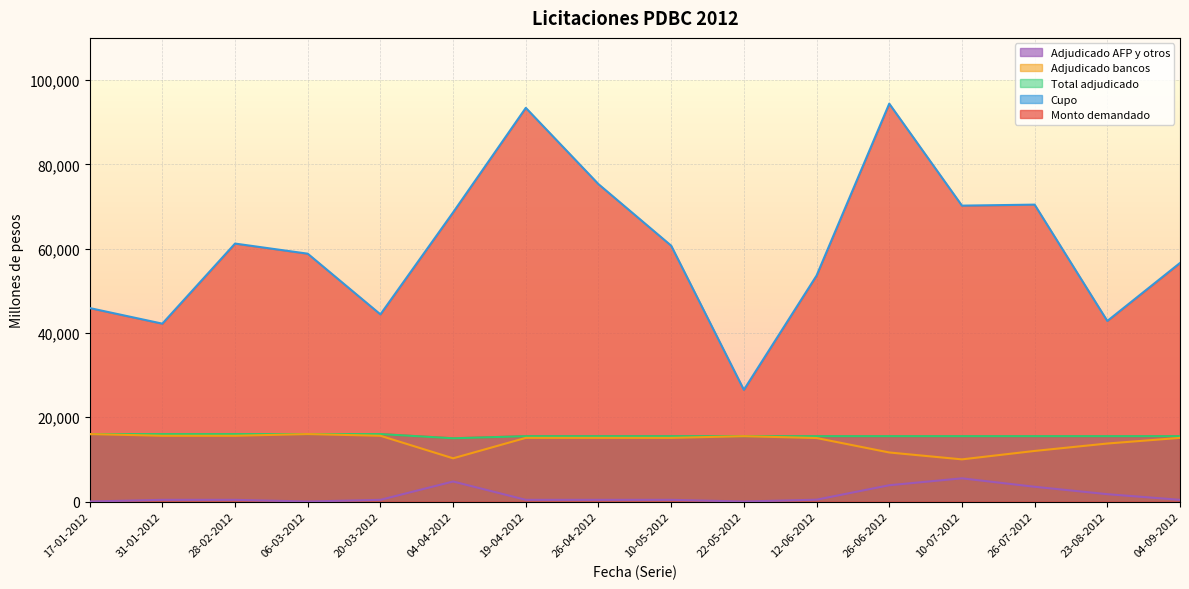

At 20-03-2012, list the series in order from largest to smallest.

Monto demandado, Cupo, Total adjudicado, Adjudicado bancos, Adjudicado AFP y otros